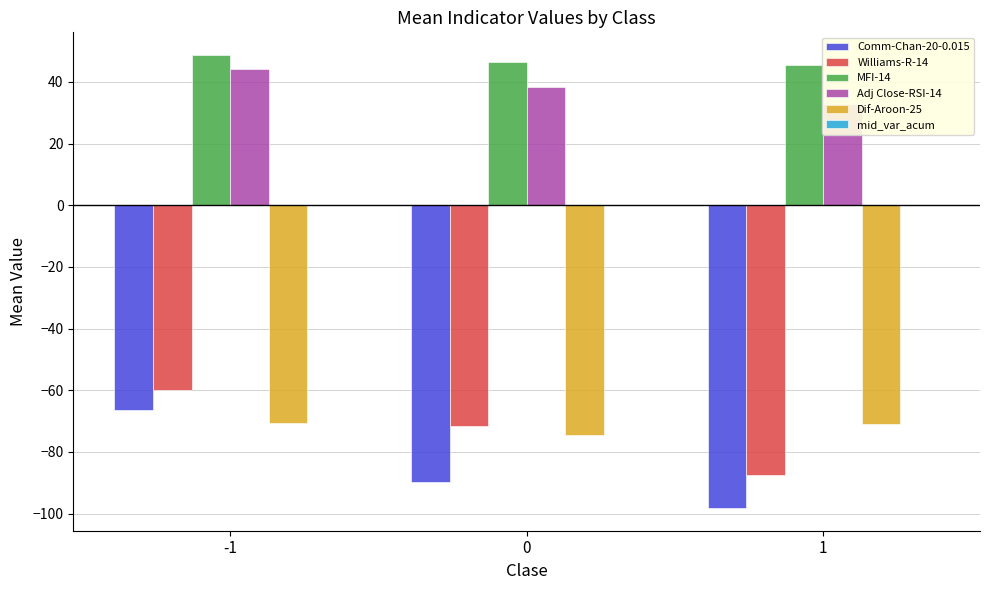

How many bars are there in each group?

6